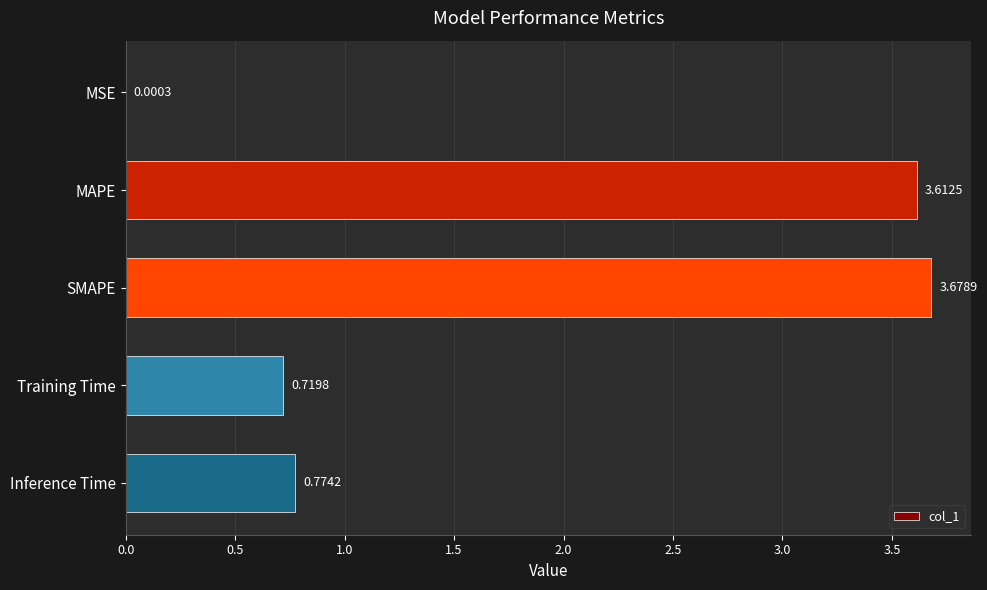

Which category has the highest value across all series?

SMAPE